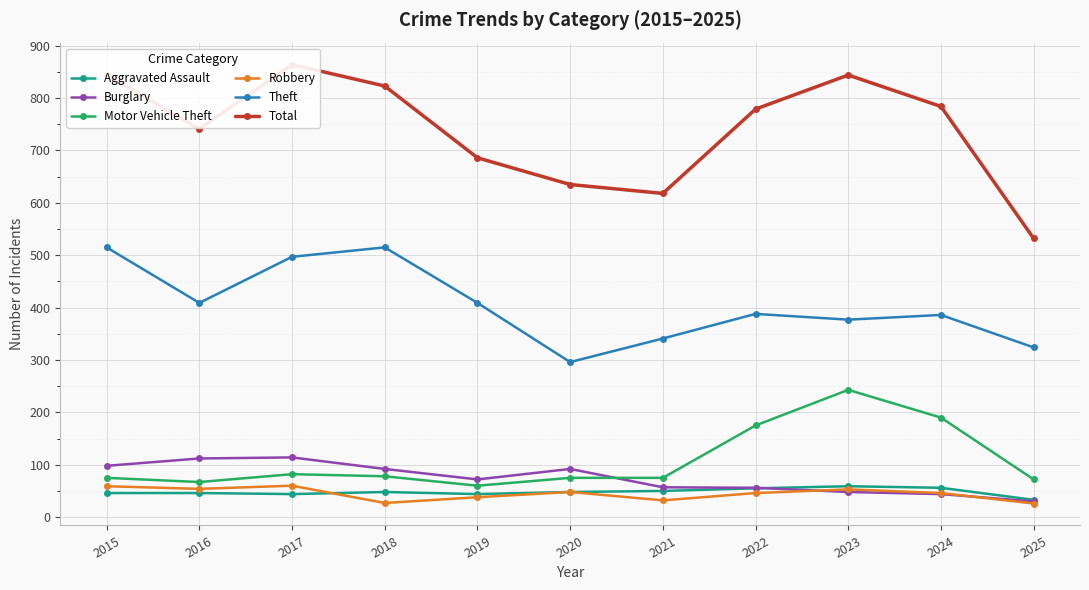

At which category does Robbery reach its first local peak?

2017